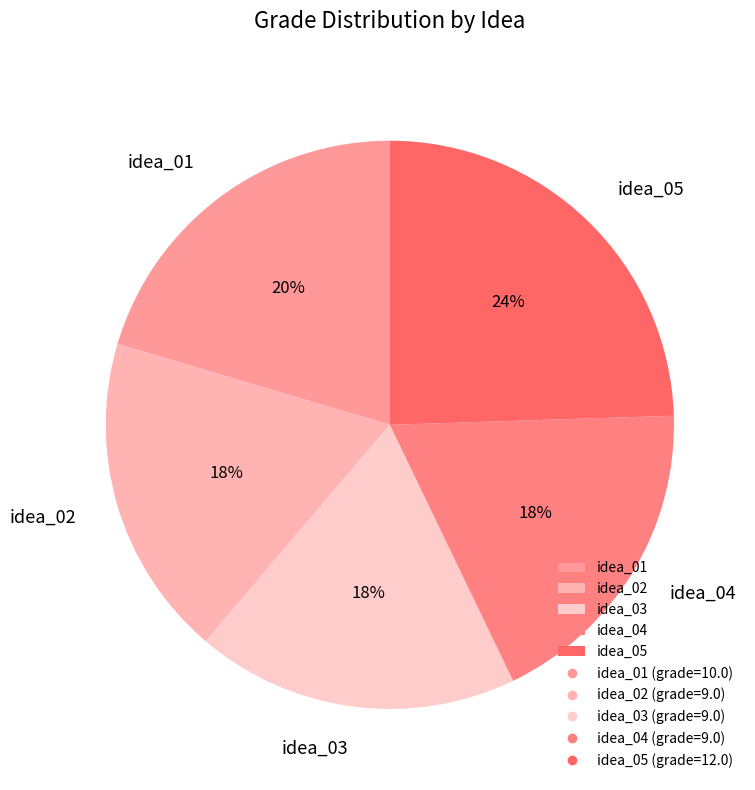

What percentage is the idea_05 slice, to the nearest percent?

24%